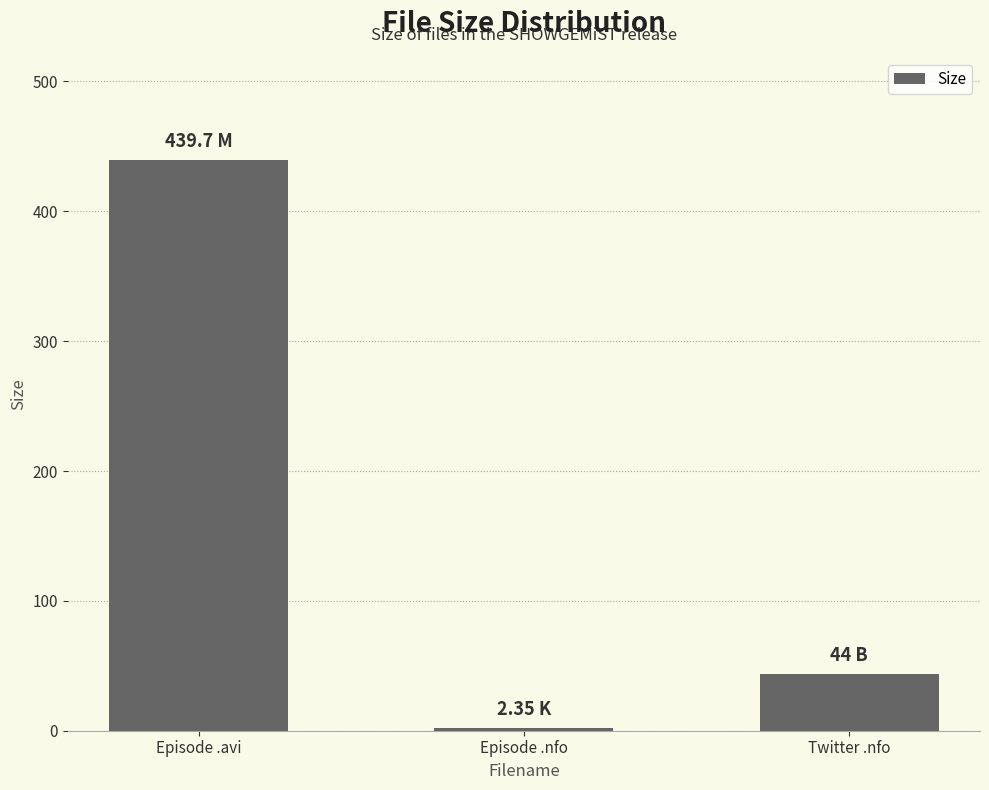

What is the label of the 1st bar from the right?

Twitter .nfo